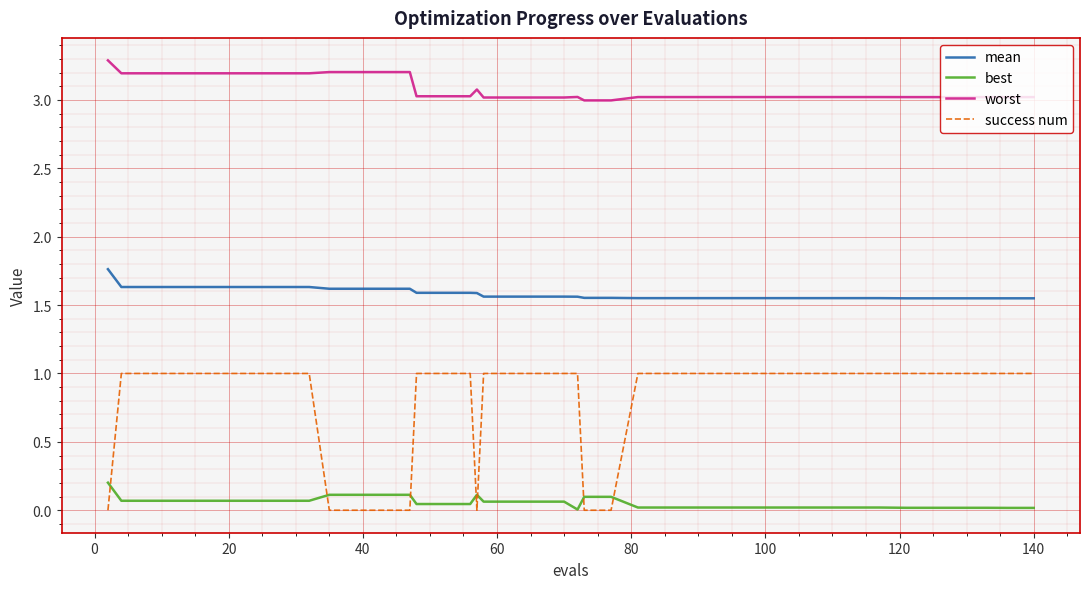

Which series has the widest spread of values?

success num